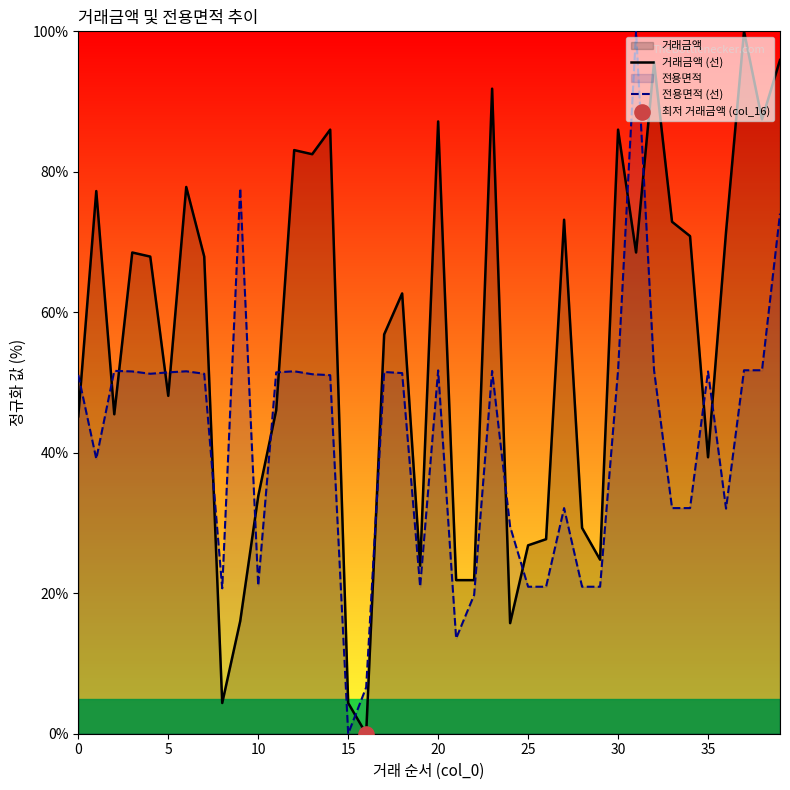

At which category is the sum across all series the highest?

39